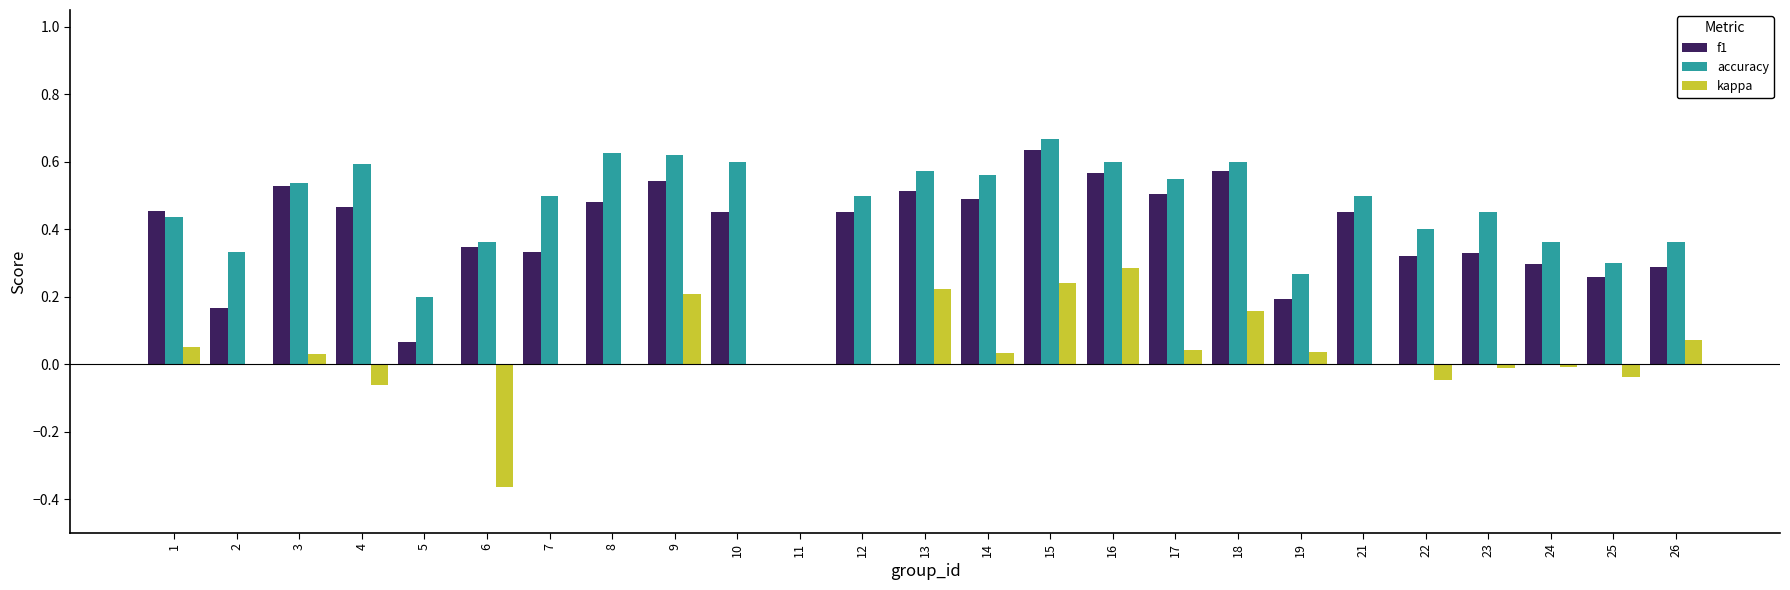

Are the bars horizontal?

No